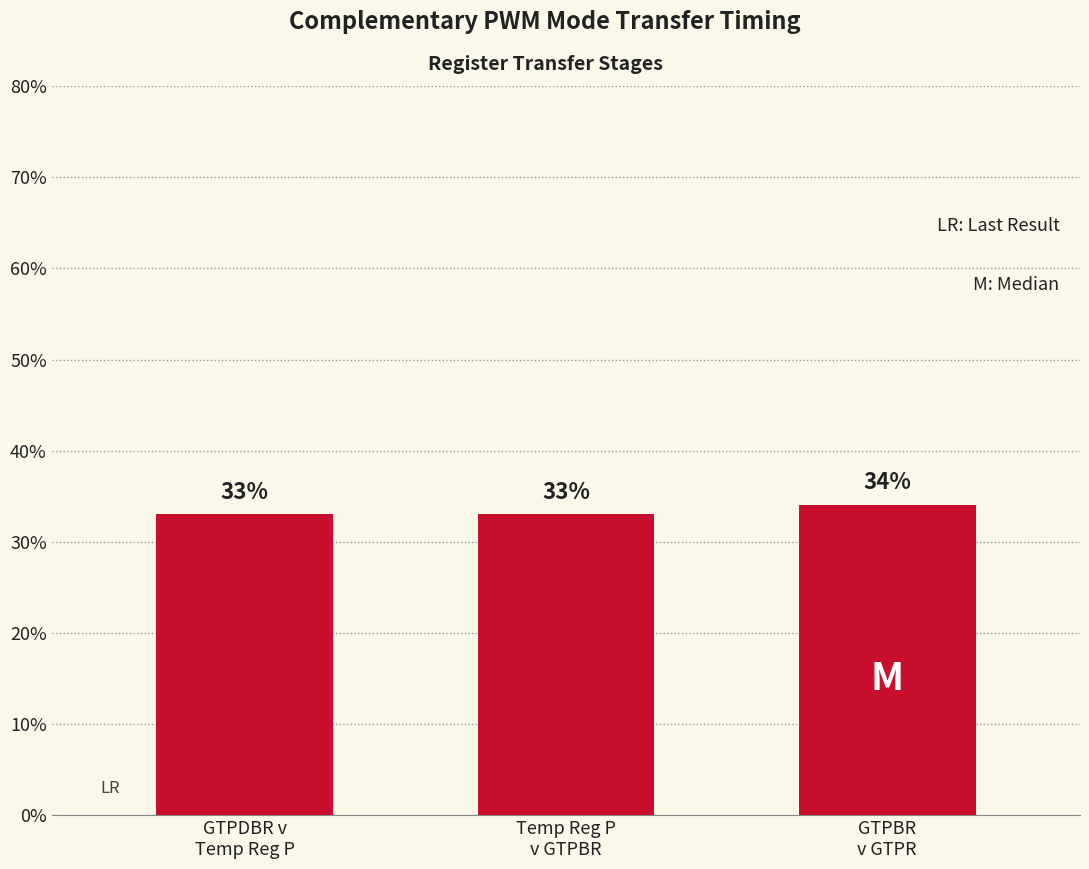

Count the values in the range 33 to 34.

3